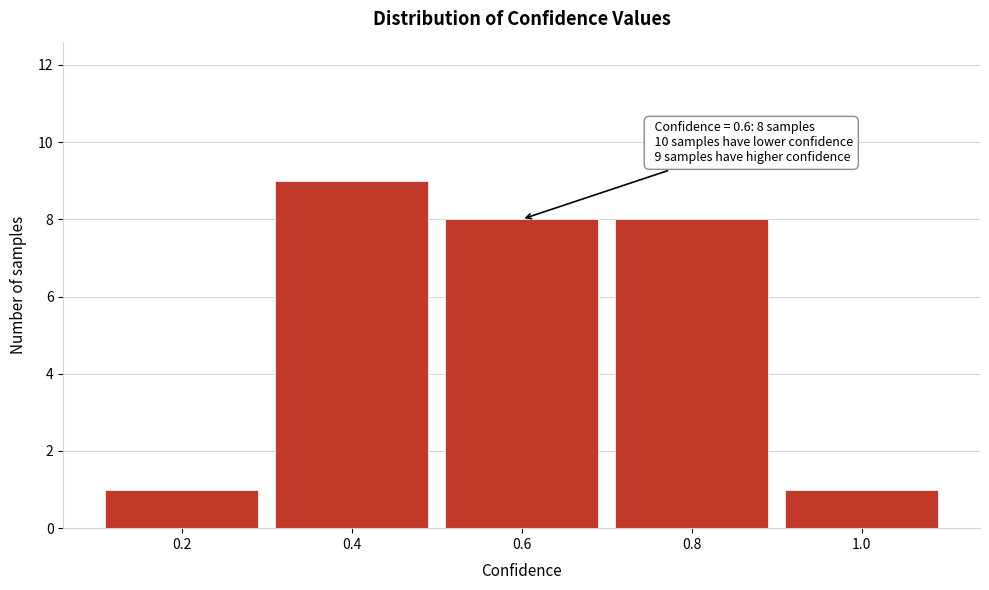

Over which range of the x-axis is the bar tallest?

0.3 to 0.5